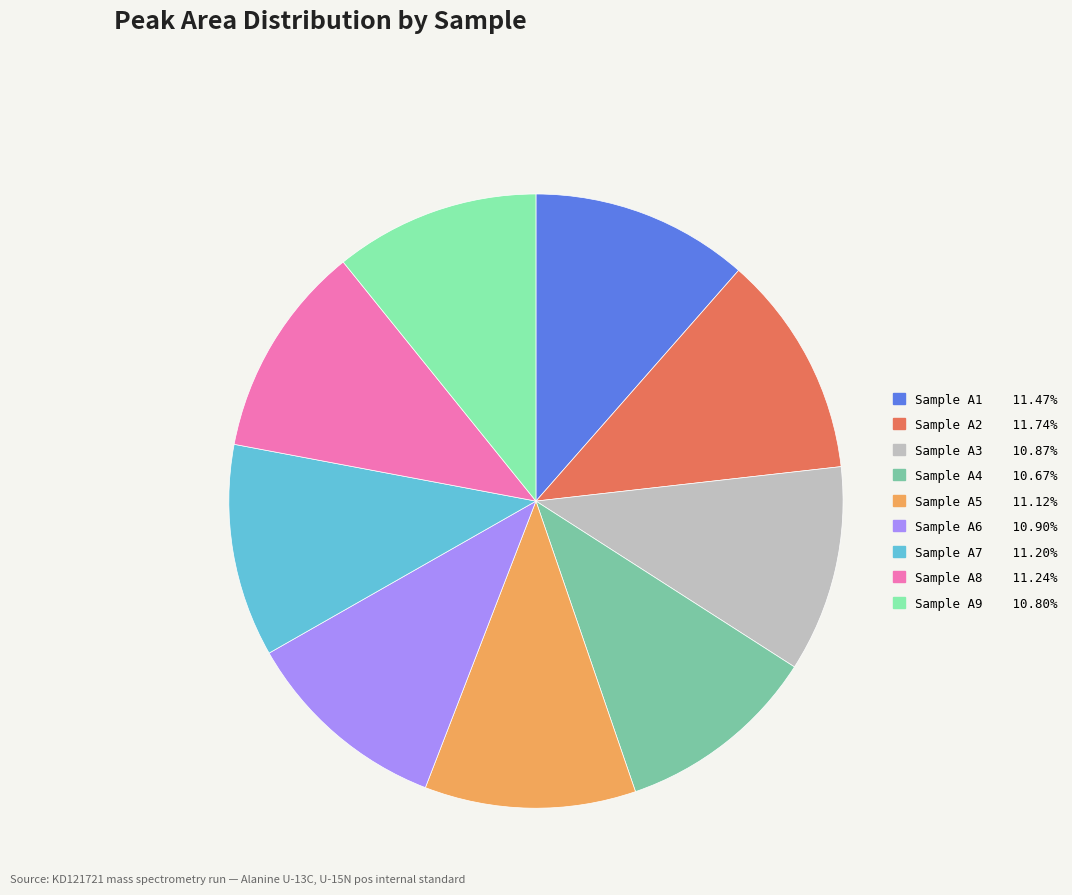

Does any single category account for the majority?

No